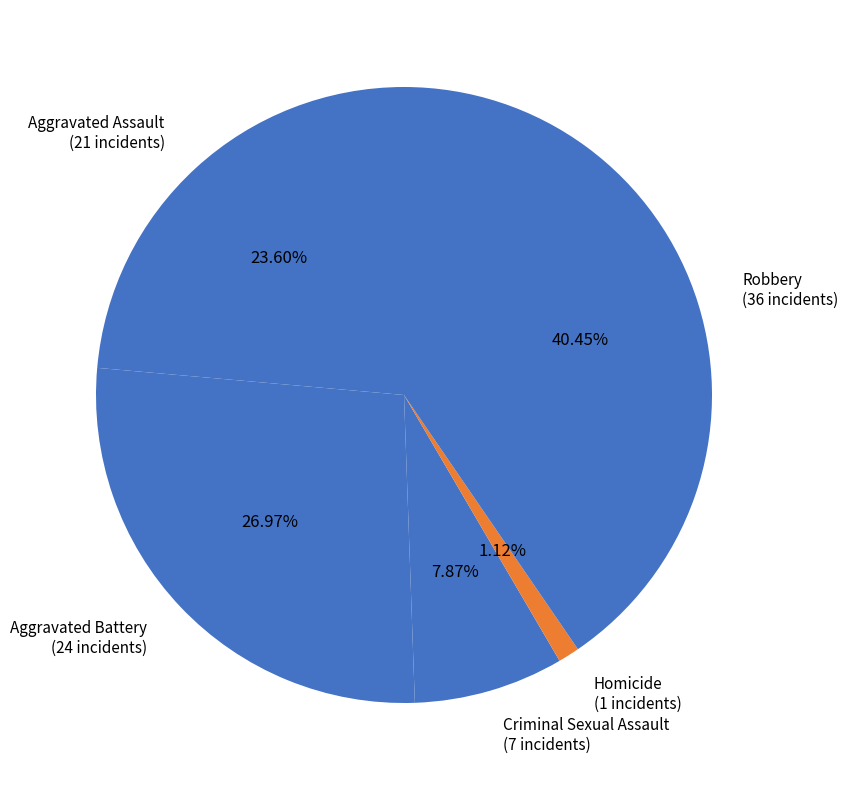

To the nearest percent, what is the combined percentage of Homicide and Robbery?

42%